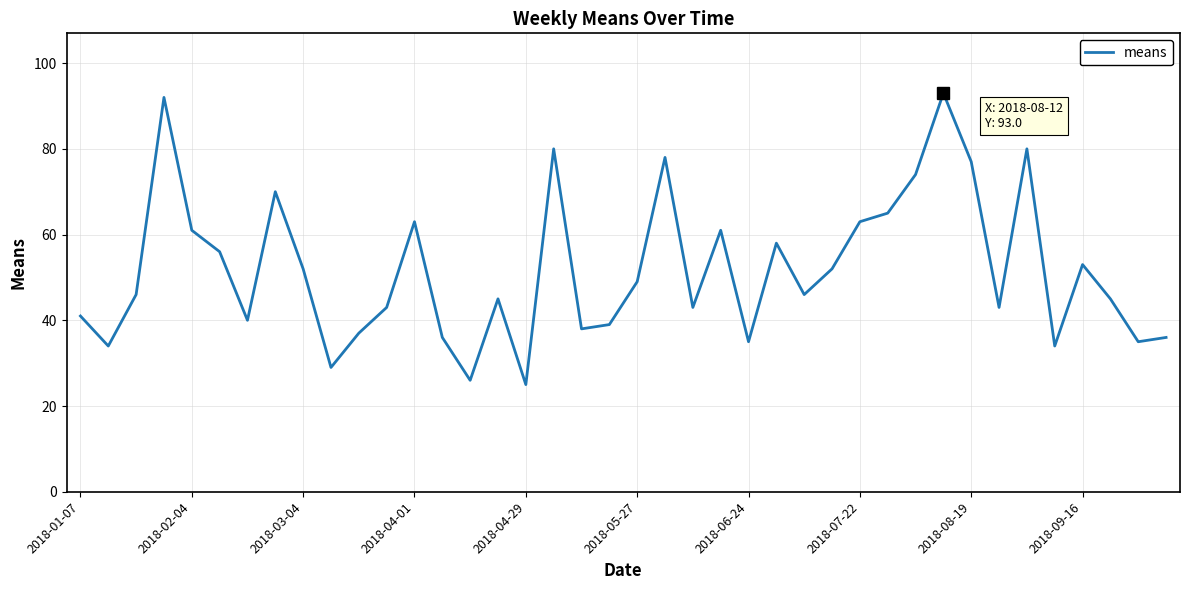

What is the minimum value shown in the chart?

25